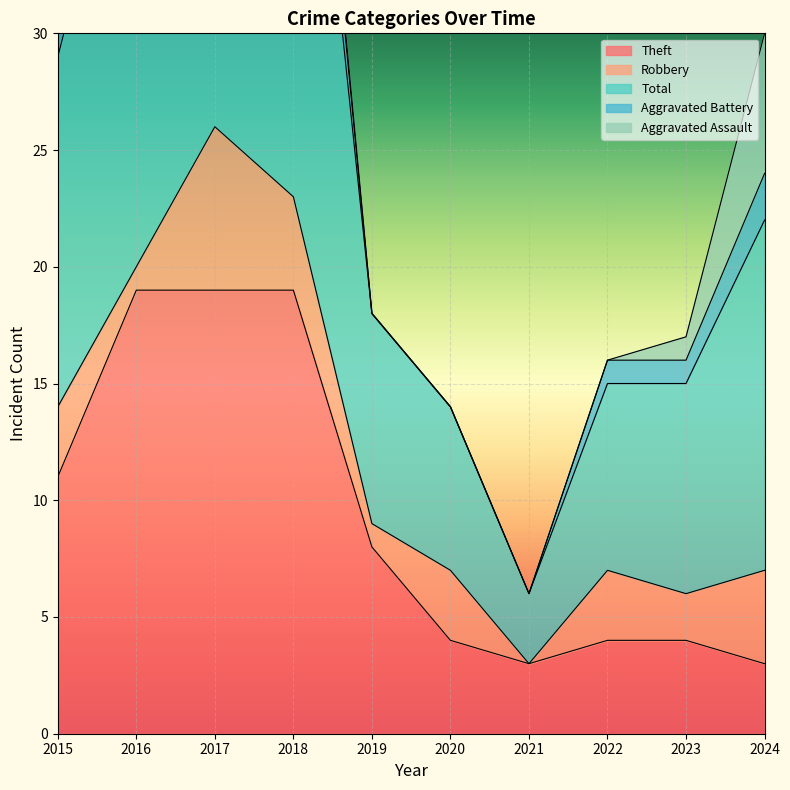

How many Robbery values are between 1 and 4?

8